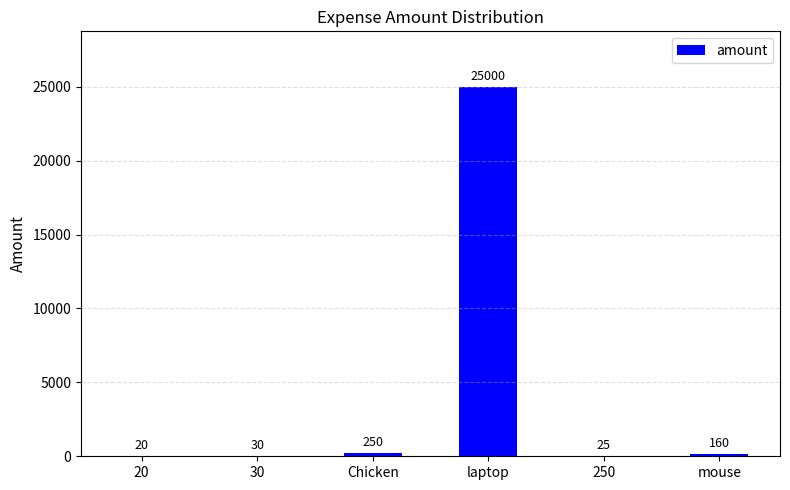

What is the sum of the values at 20 and laptop?

25020